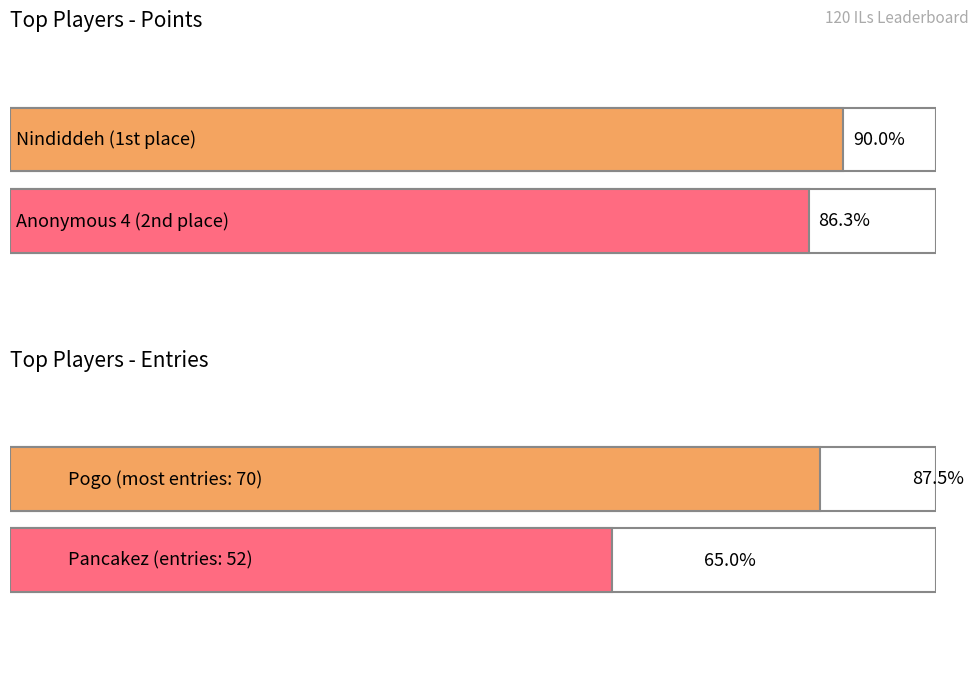

At which category does the chart reach its peak across all series?

Nindiddeh